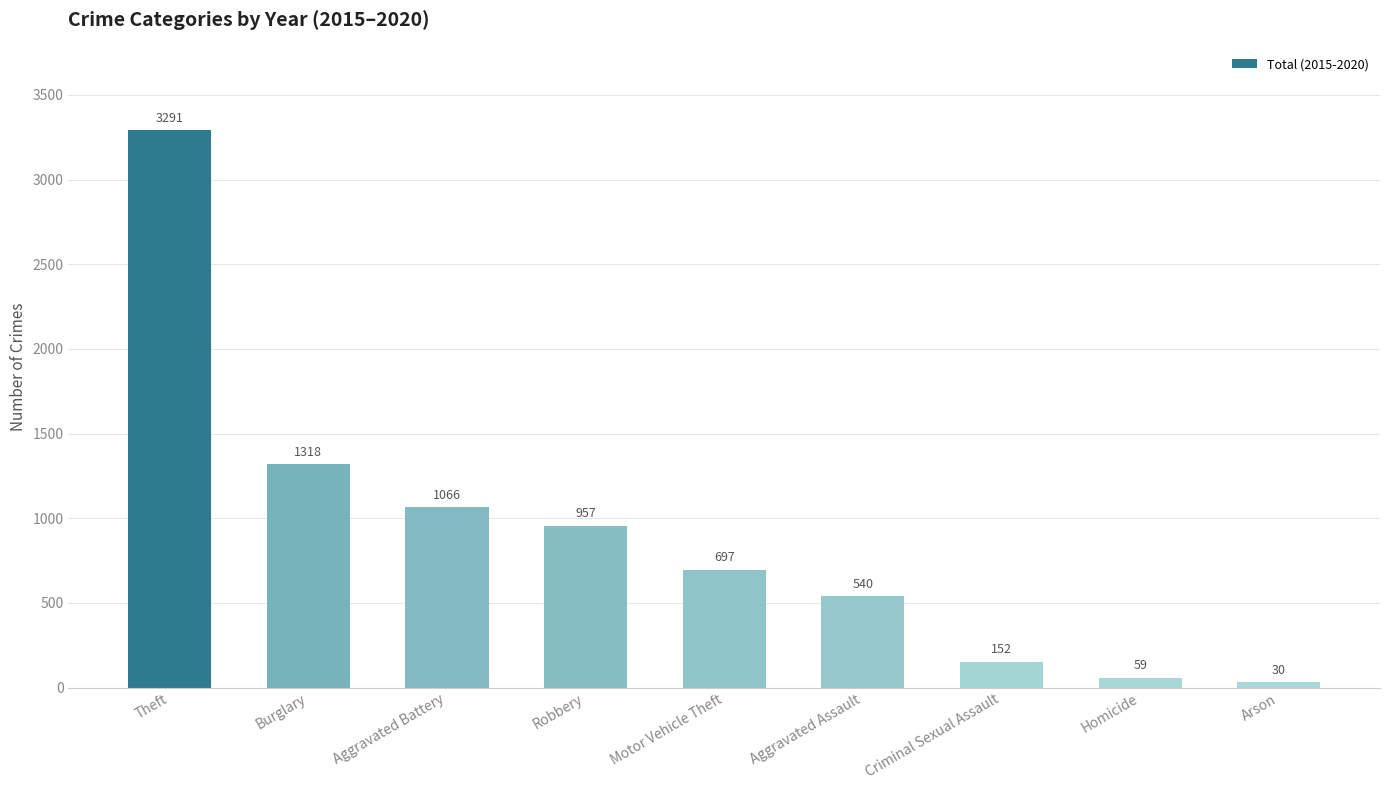

What is the difference between the maximum and second lowest values?

3232